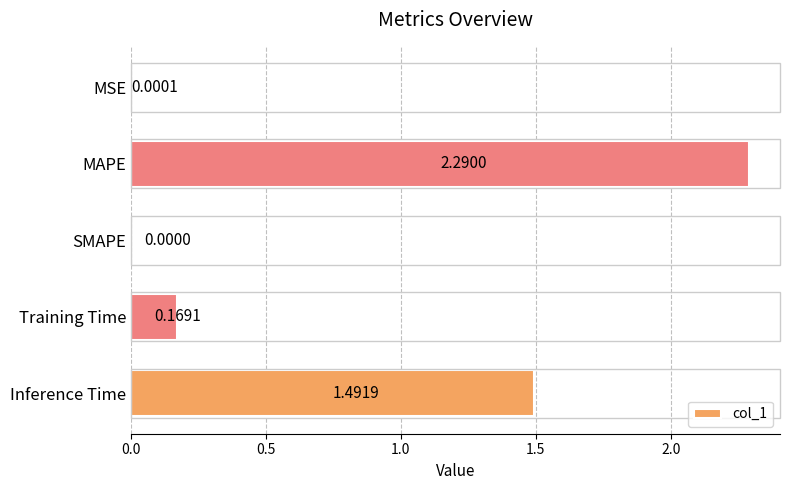

Are the bars grouped side by side (vs. stacked)?

No